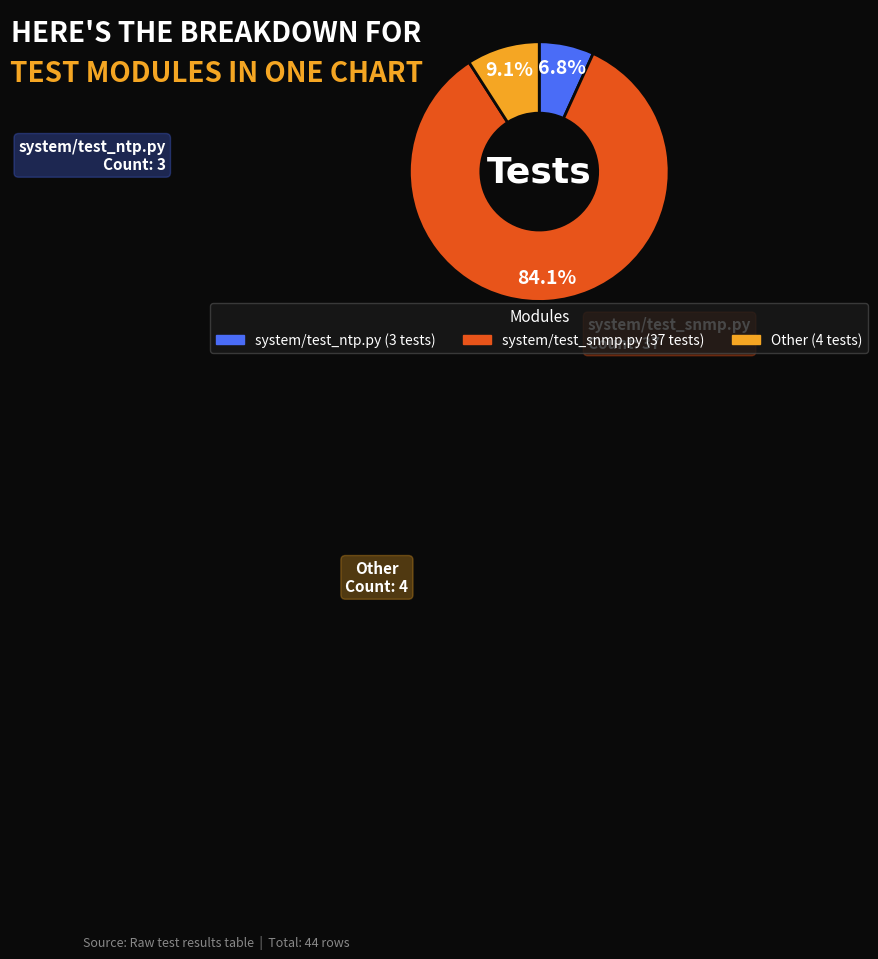

Is it true that system/test_ntp.py is 21% of the pie?

False